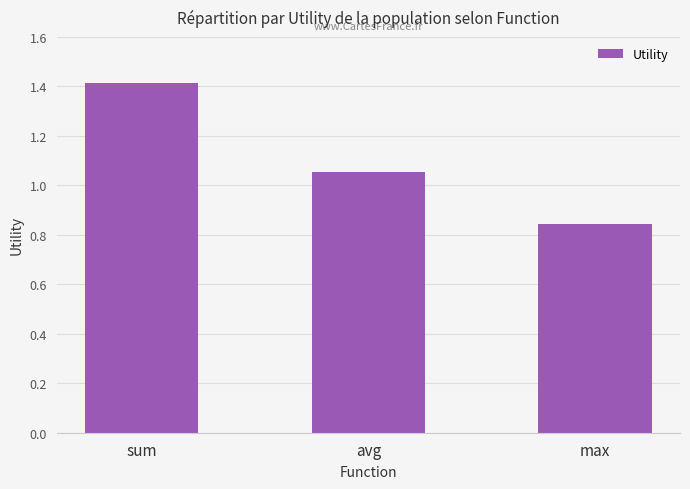

At which category does the chart reach its minimum across all series?

max